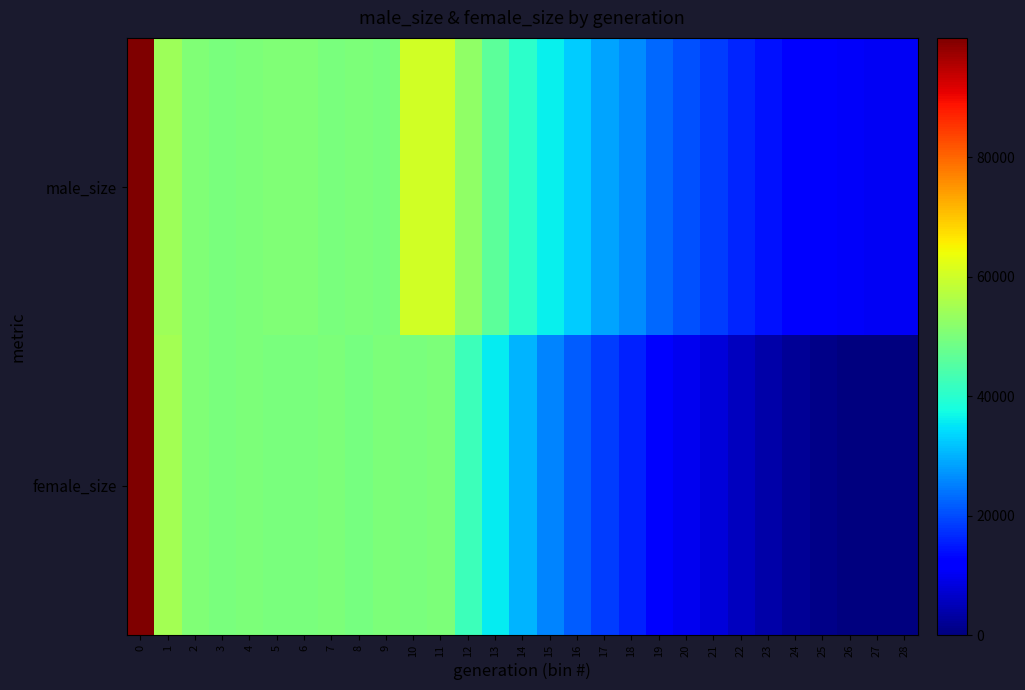

Reading left to right, extract all data points from this chart.

male_size: 0=99936	1=54179	2=50715	3=49954	4=50197	5=50537	6=50446	7=49803	8=50203	9=49762	10=60357	11=60370	12=52478	13=46361	14=40504	15=36155	16=32541	17=28884	18=26398	19=22955	20=20376	21=18417	22=16130	23=14256	24=12387	25=11311	26=10839	27=10511	28=10500
female_size: 0=99685	1=54885	2=50469	3=49939	4=49975	5=49863	6=49880	7=50086	8=49488	9=50179	10=49661	11=50126	12=42229	13=35797	14=30276	15=25461	16=21651	17=18498	18=15701	19=12574	20=9947	21=7961	22=5607	23=3592	24=1959	25=820	26=319	27=10	28=0